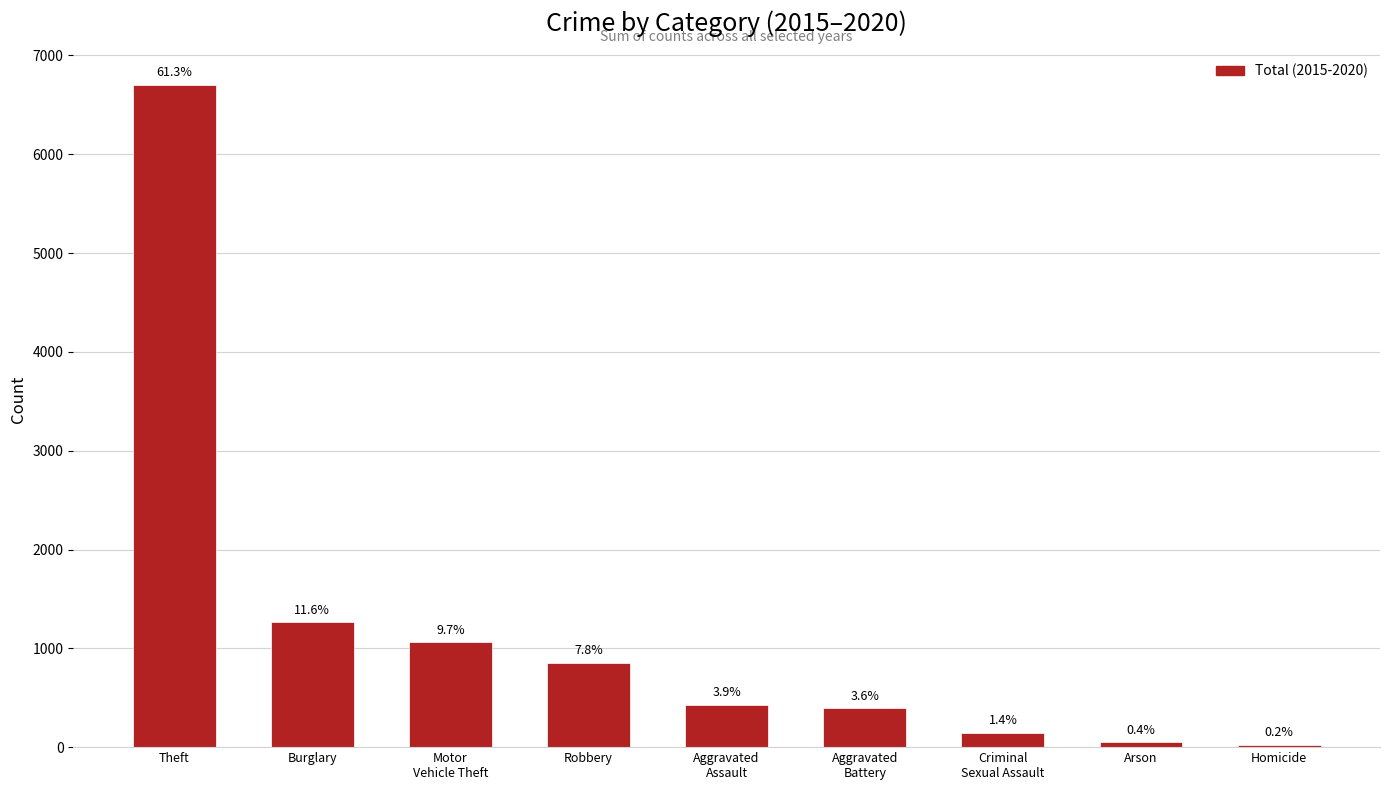

Where does the data first go above 430?

Theft